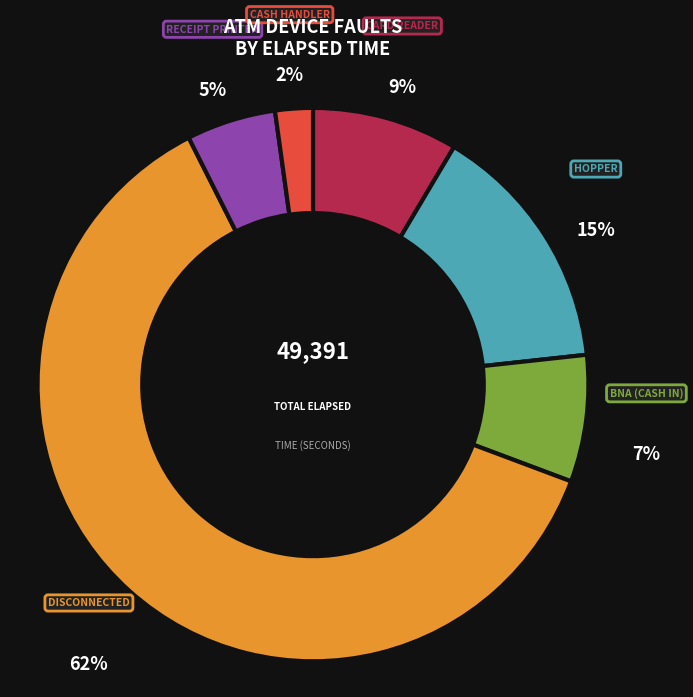

To the nearest percent, what is the difference between the largest and smallest slice percentages?

60%